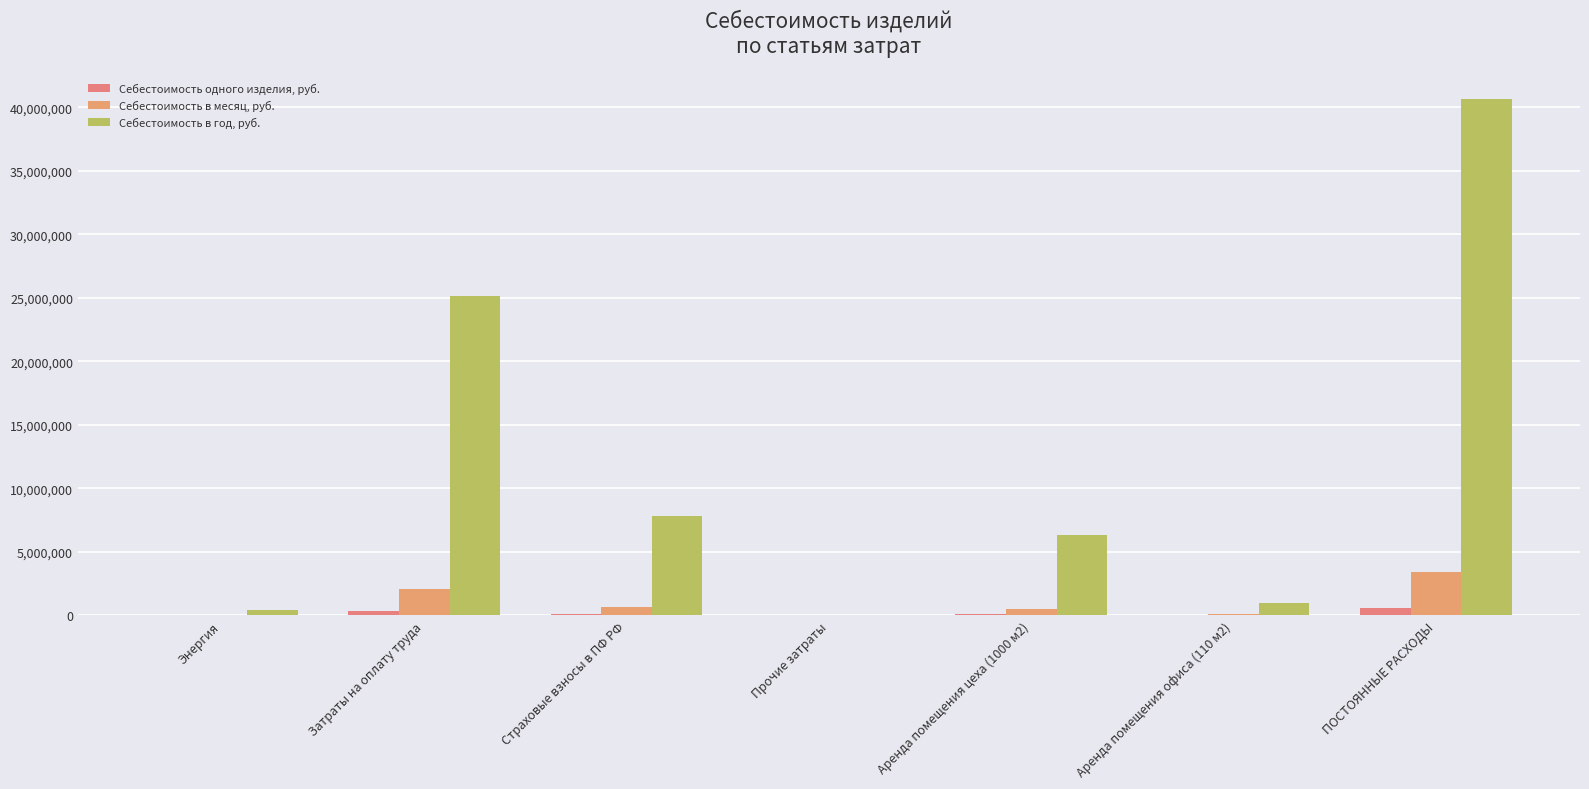

Reading right to left, list all the values displayed in this chart.

Себестоимость одного изделия, руб.: 575756.4	13695.0	89370.4	273.3	110285.0	355757.9	6374.9
Себестоимость в месяц, руб.: 3389327.8	80619.0	526100.0	1608.6	649218.7	2094254.0	37527.5
Себестоимость в год, руб.: 40671933.6	967428.0	6313200.0	19303.1	7790624.9	25131048.0	450329.6